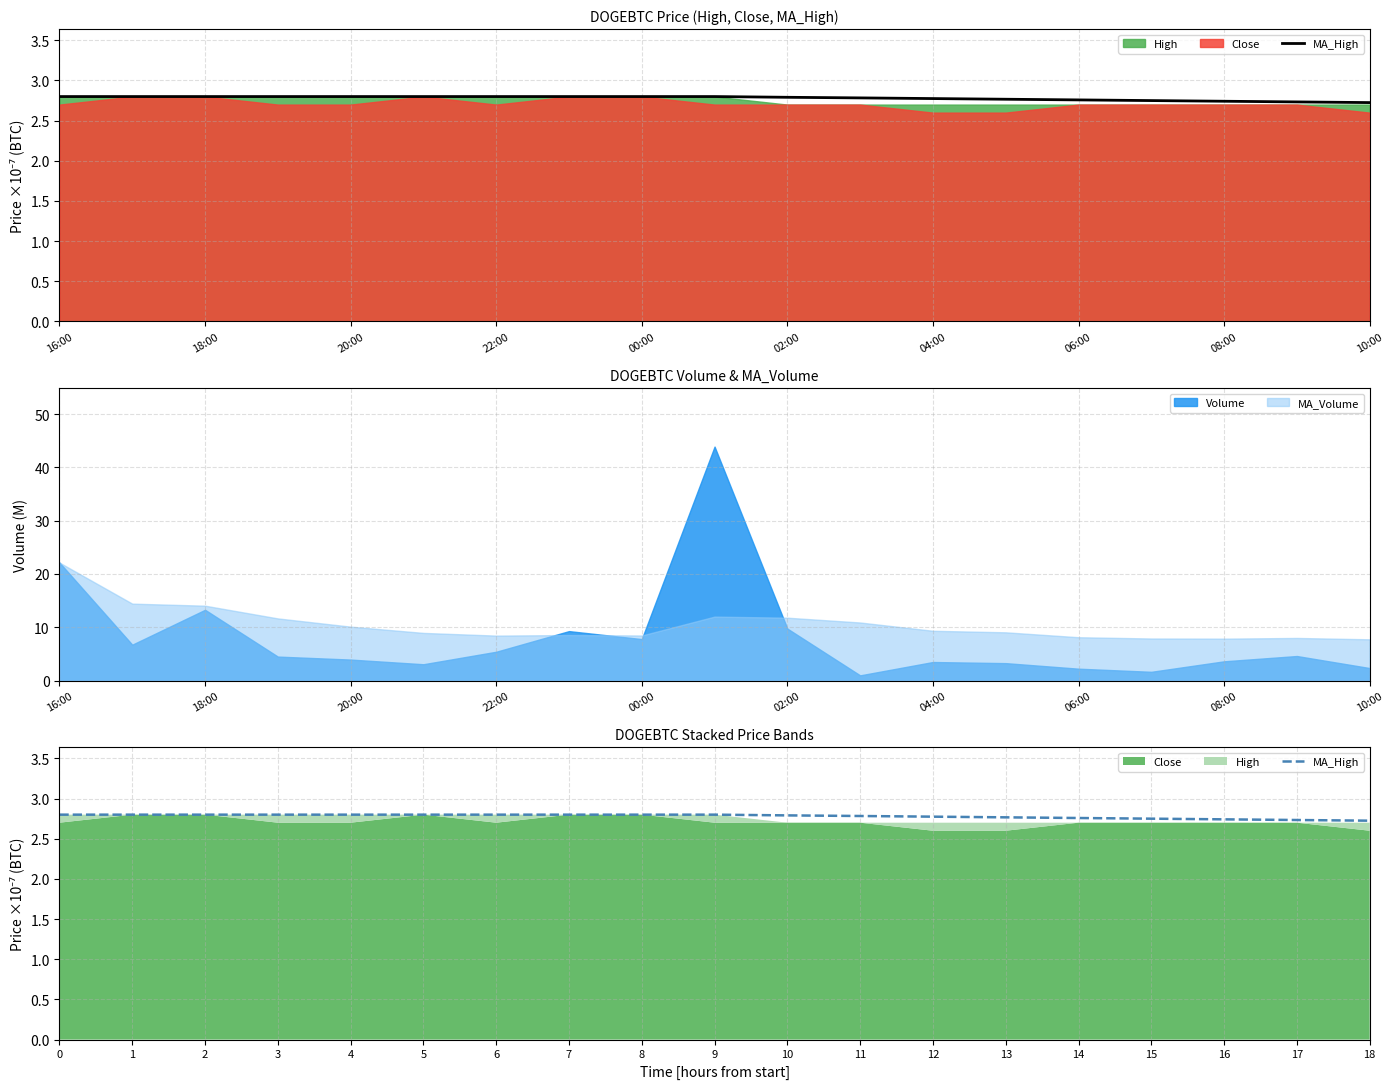

What is the value of the 15th point from the left?

2.8